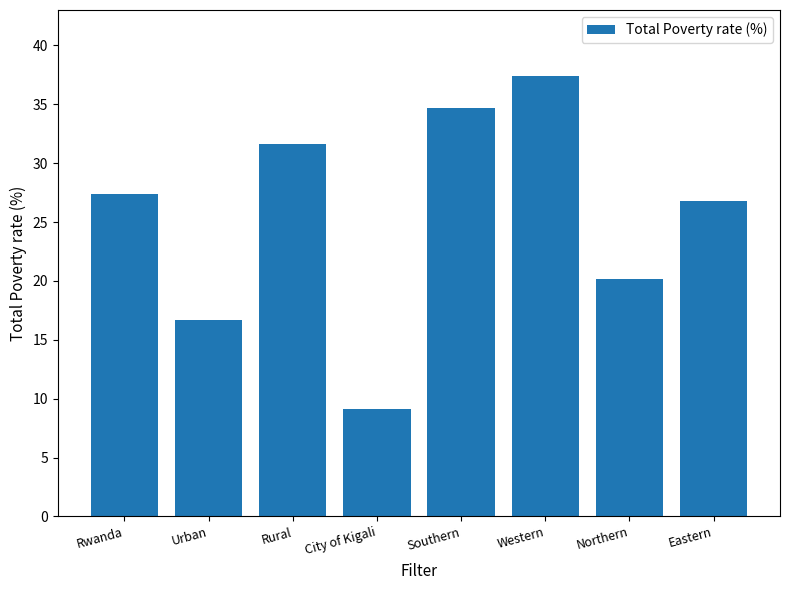

List the labels in order of value, smallest first.

City of Kigali, Urban, Northern, Eastern, Rwanda, Rural, Southern, Western